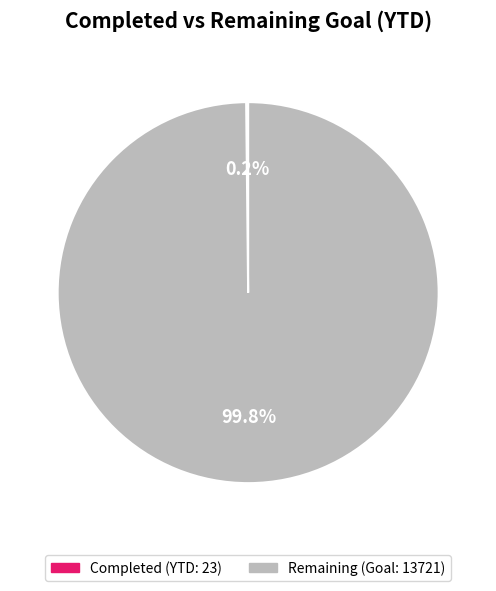

To the nearest percent, what is the average slice percentage?

50%